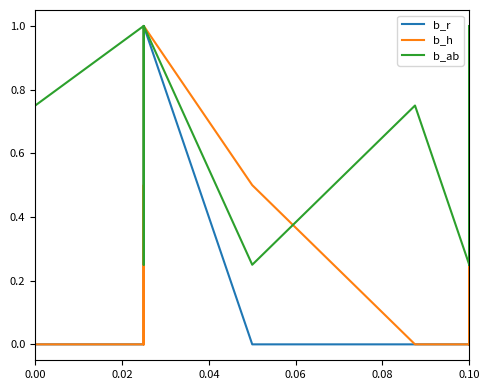

At 0.10, list the series in order from largest to smallest.

b_ab, b_r, b_h